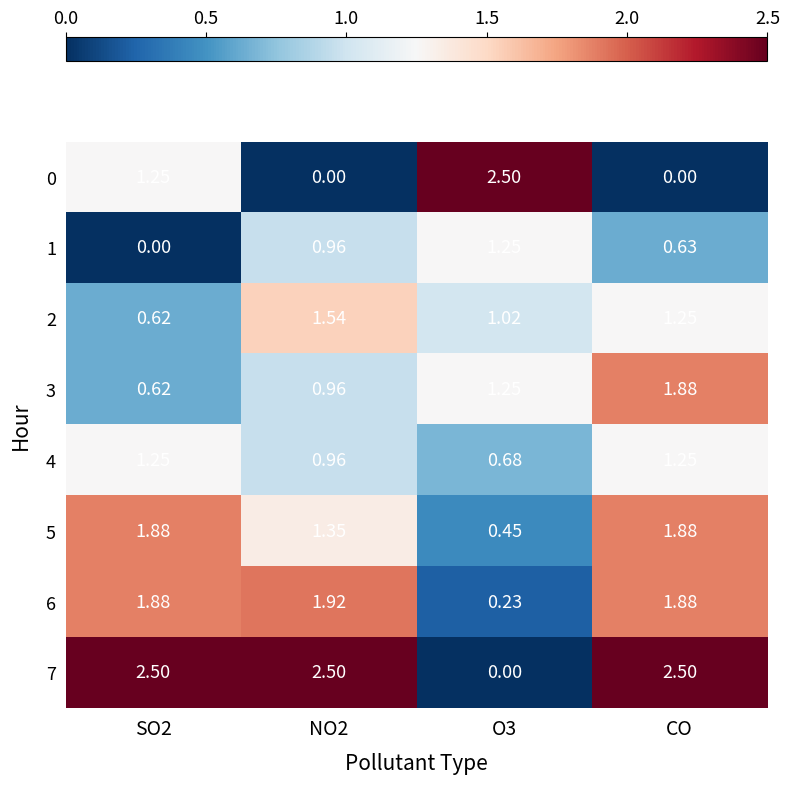

At which category is the sum across all series the highest?

CO